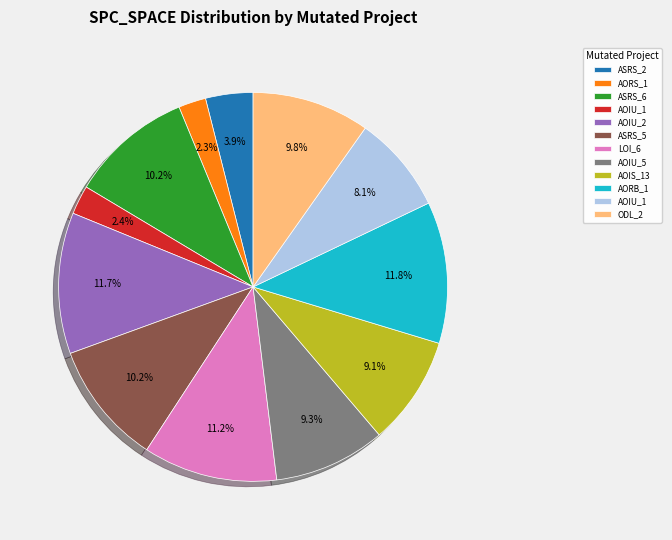

How many slices are in this pie chart?

12